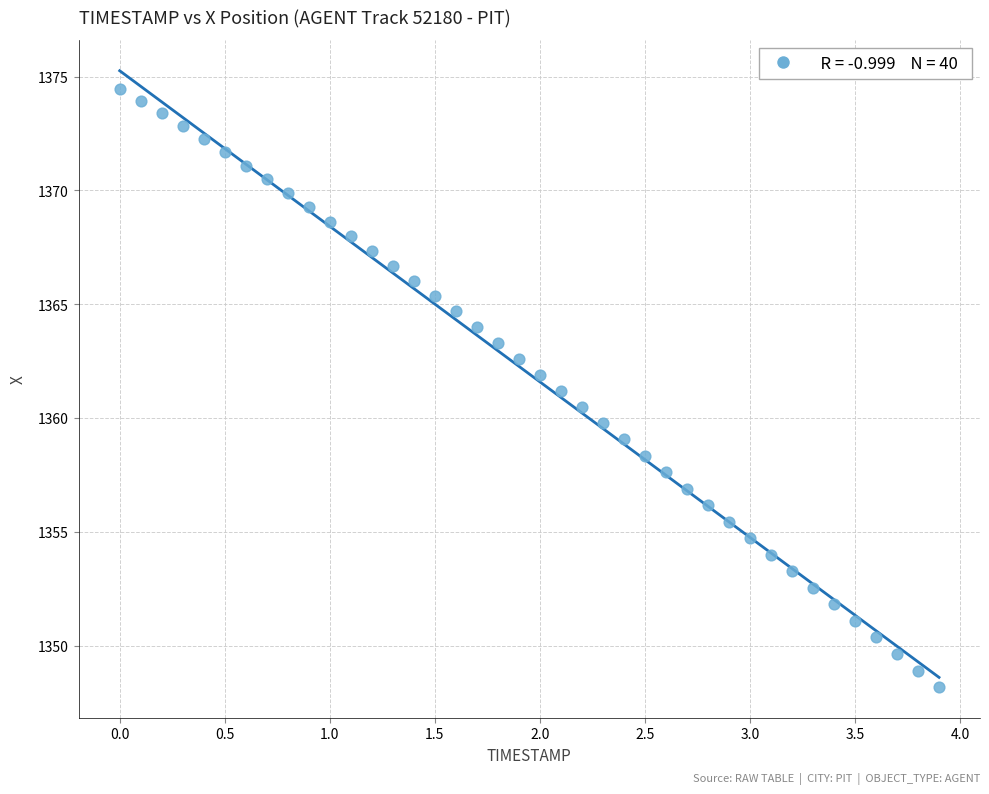

What is the range of X values (max minus min)?

3.9